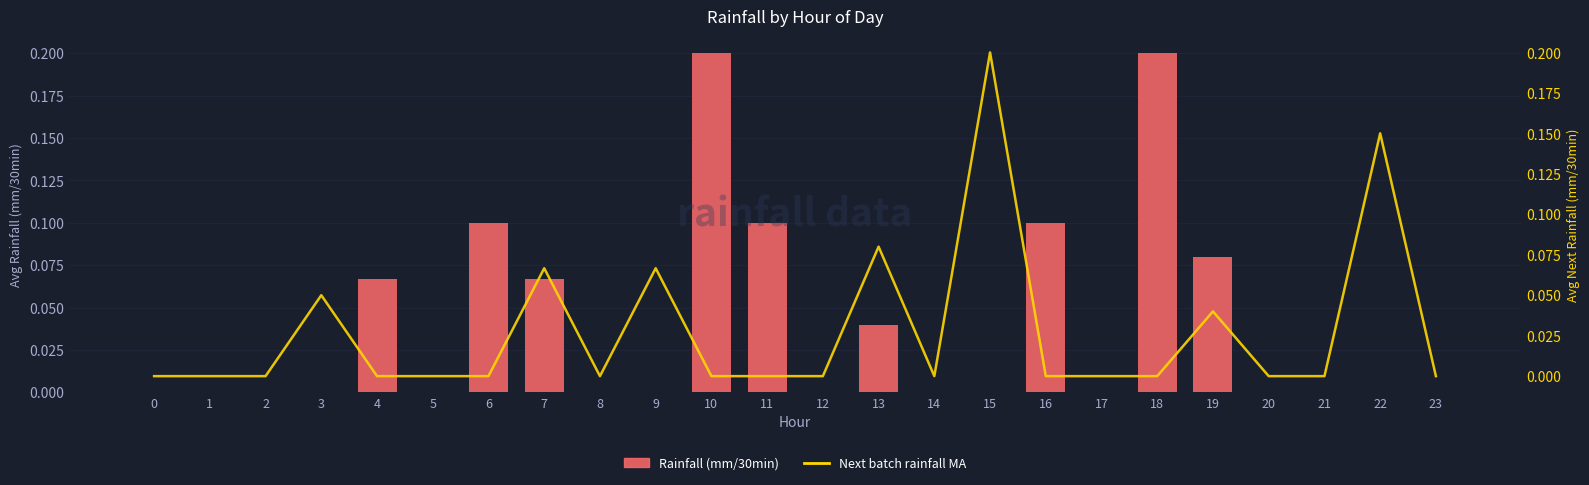

Rank the categories by Next batch rainfall MA value from lowest to highest.

0, 1, 2, 4, 5, 6, 8, 10, 11, 12, 14, 16, 17, 18, 20, 21, 23, 19, 3, 7, 9, 13, 22, 15